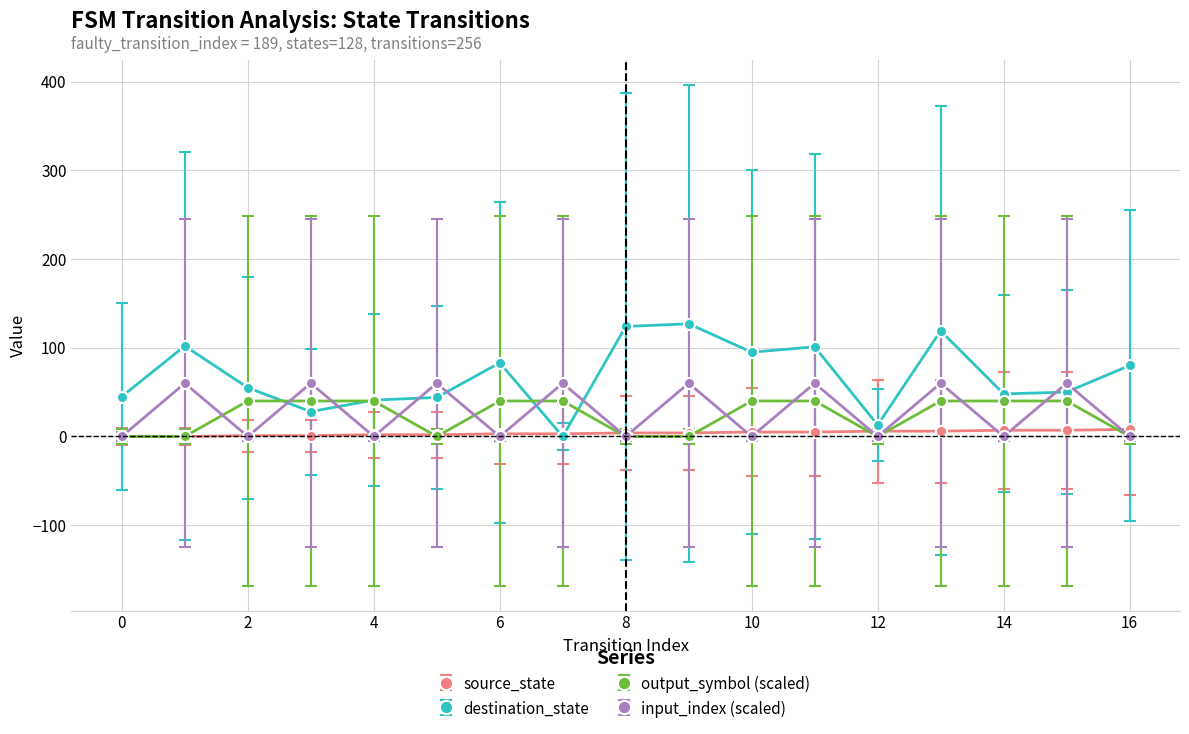

Which series has the largest range (max minus min)?

destination_state